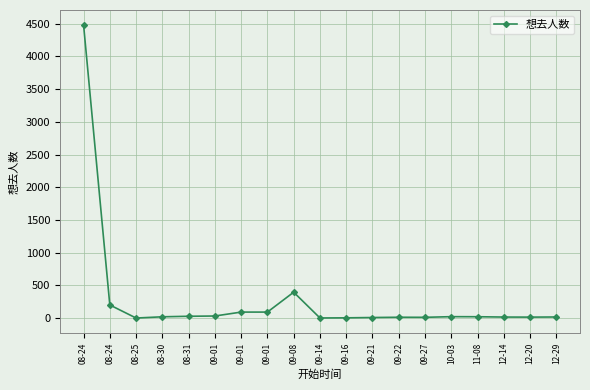

What is the change in value from 09-01 to 09-21?

-83